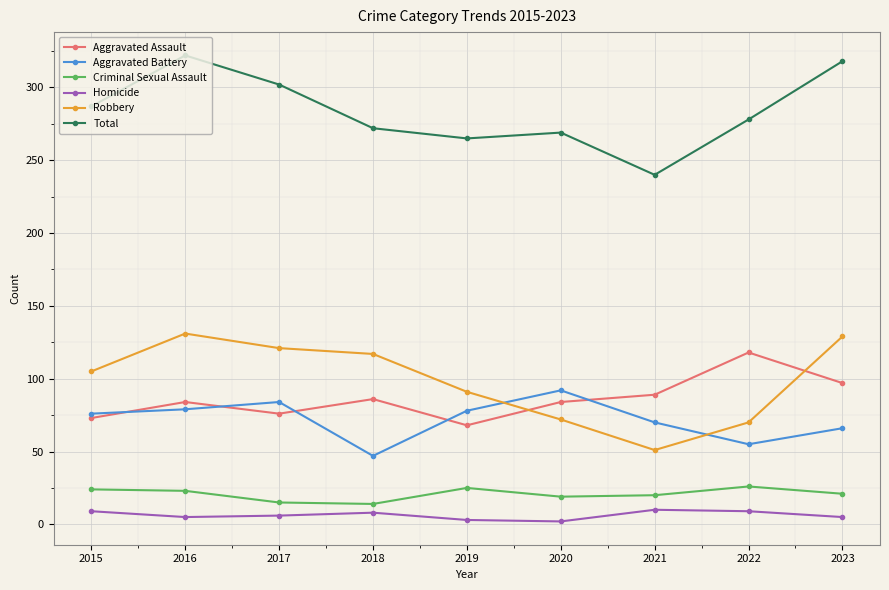

True or false: Homicide and Criminal Sexual Assault intersect in this chart.

False